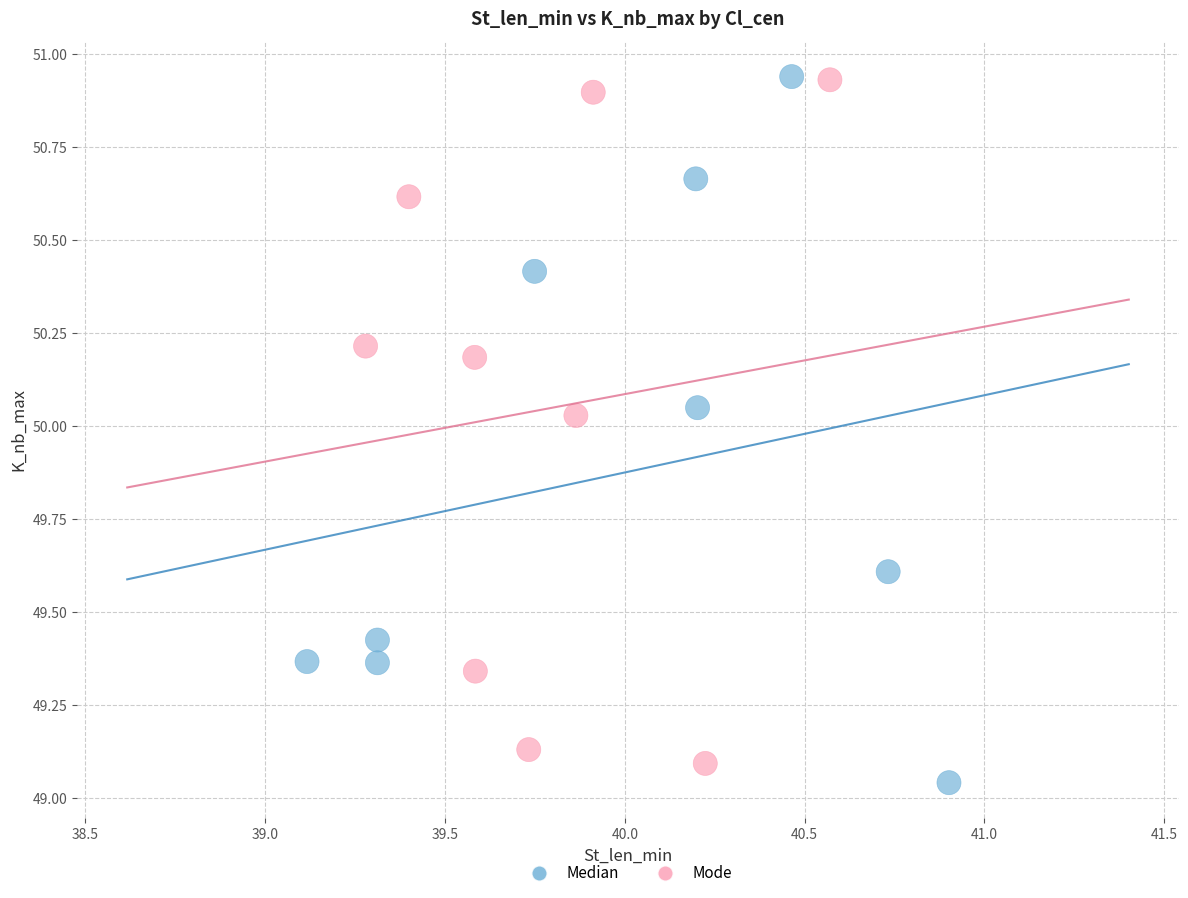

Which series has the largest Y range (max minus min)?

Median